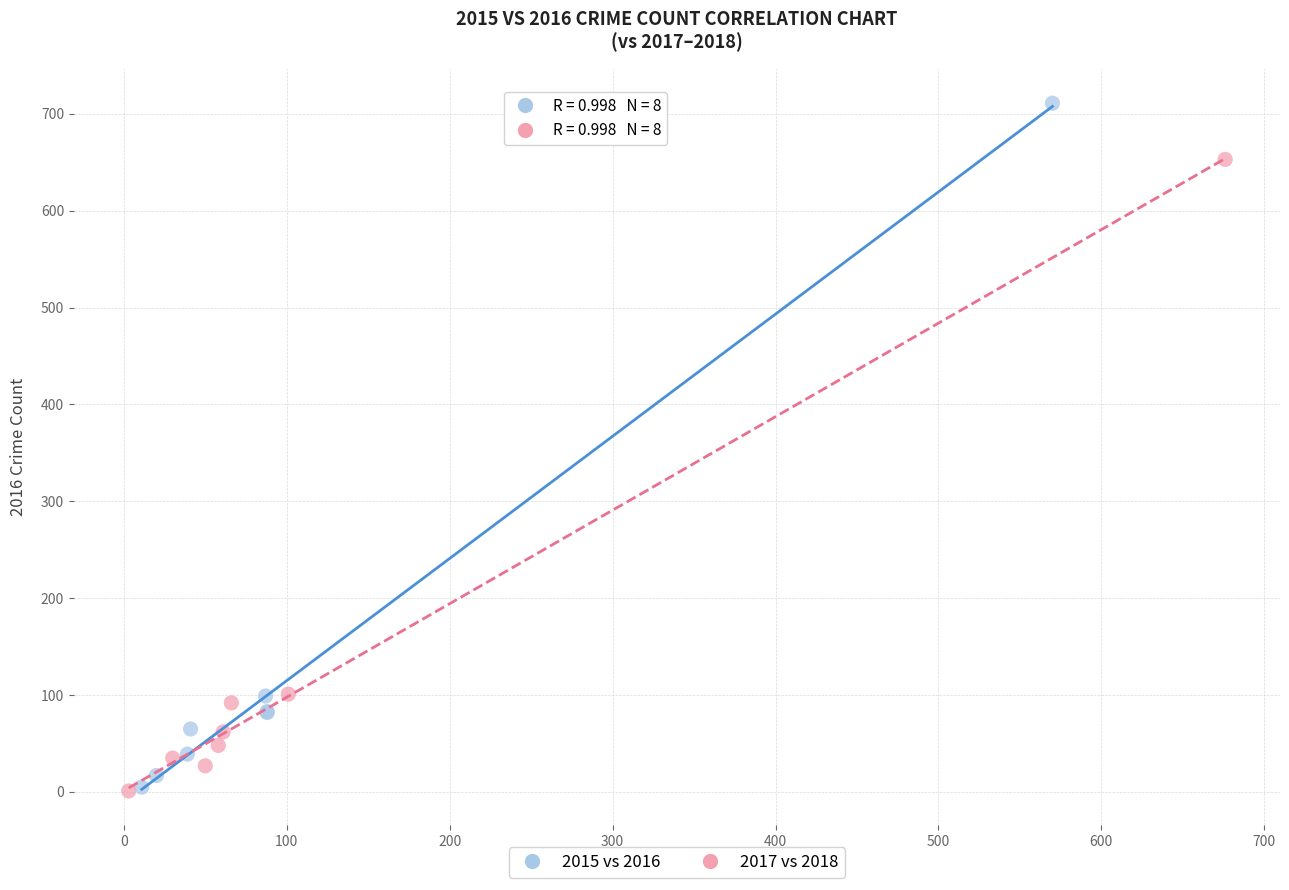

Which series has the largest Y range (max minus min)?

2015 vs 2016